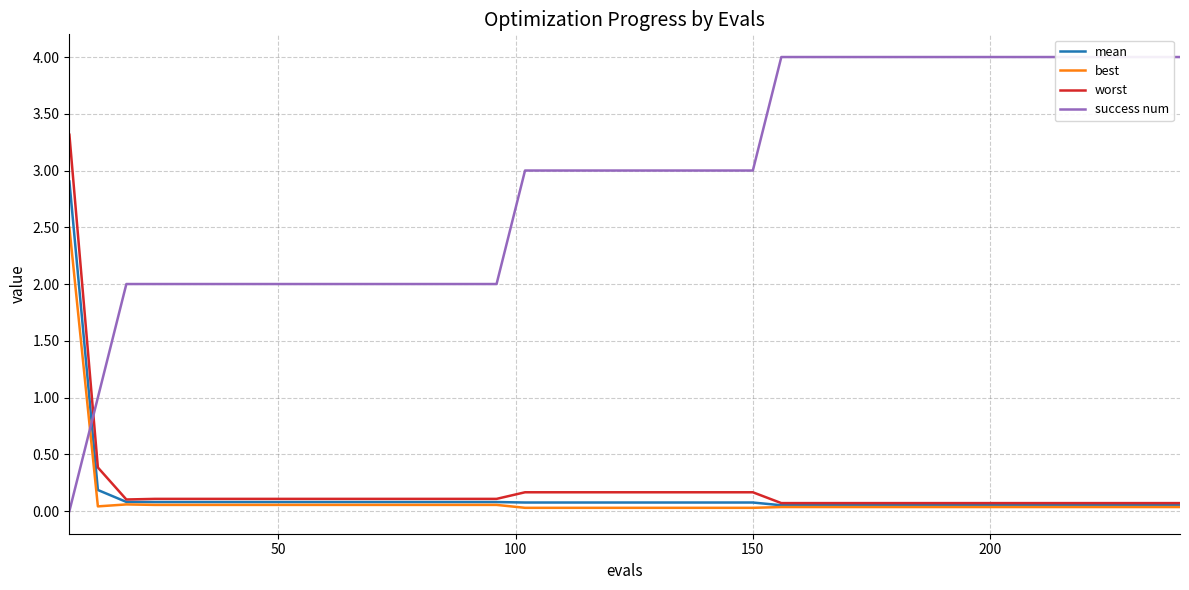

What is the lowest value of the mean series?

0.1